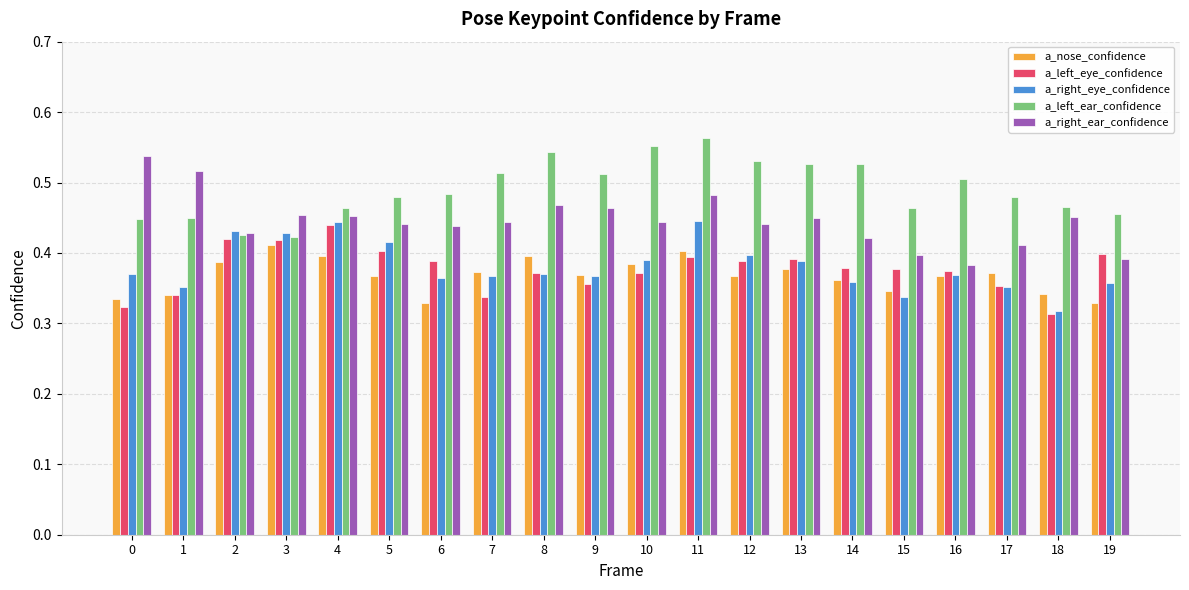

True or false: a_left_ear_confidence has a value of 0.6 at 3.

False